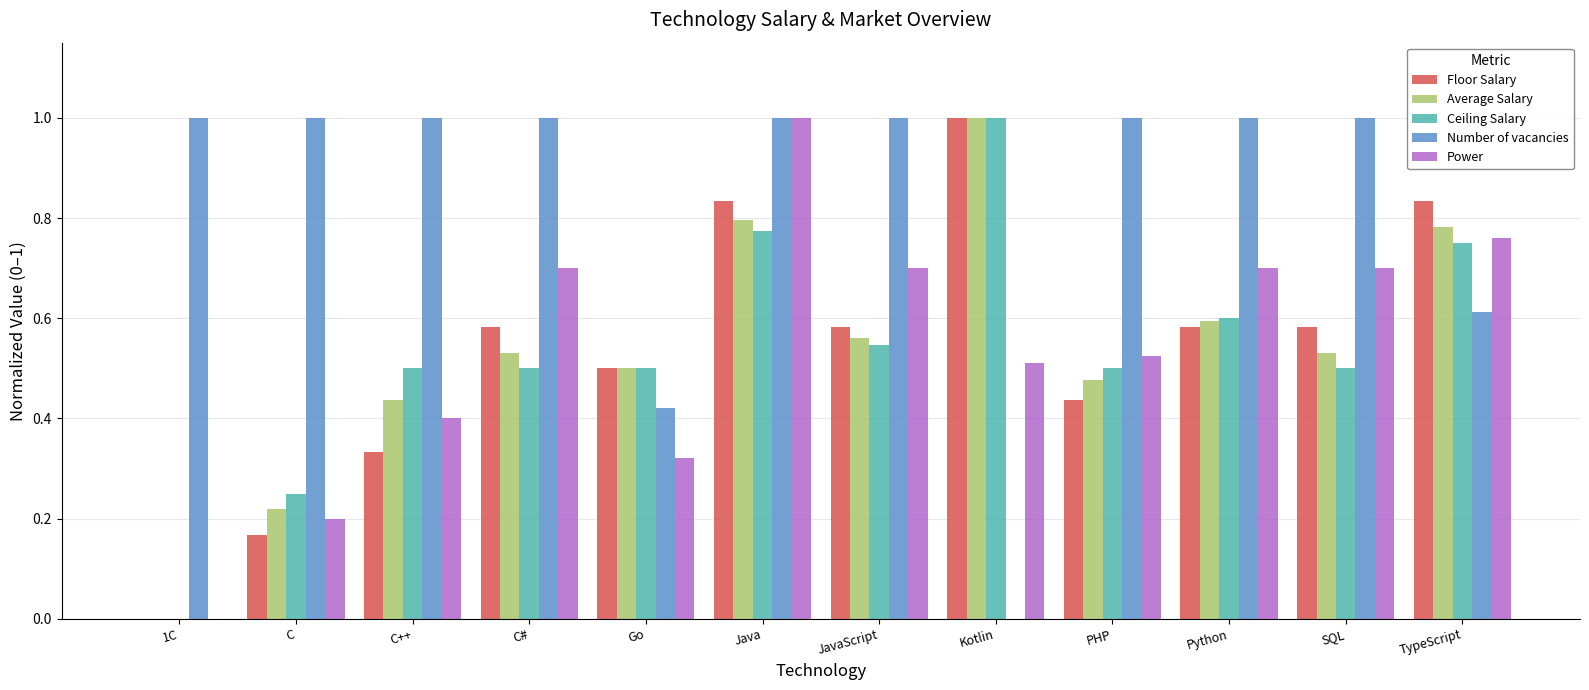

Are the bars horizontal?

No